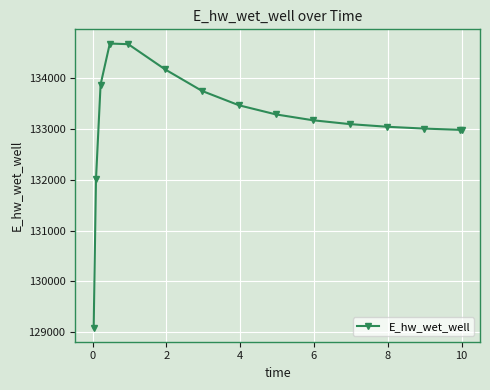

What is the greatest value displayed?

134686.5